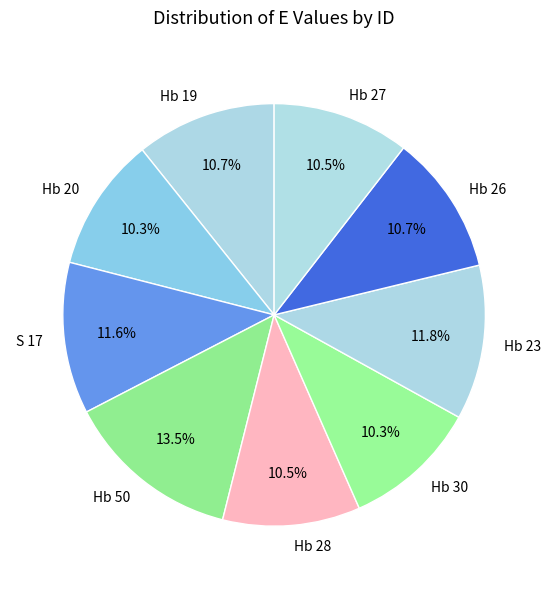

Is the sum of Hb 26 and Hb 20 greater than half?

No